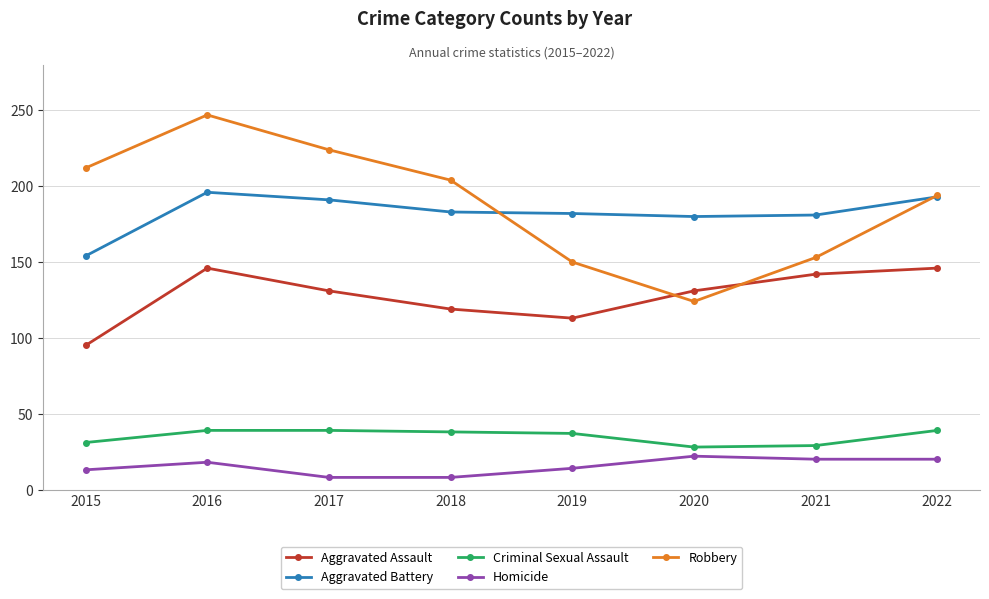

At which label does Aggravated Battery reach its minimum?

2015